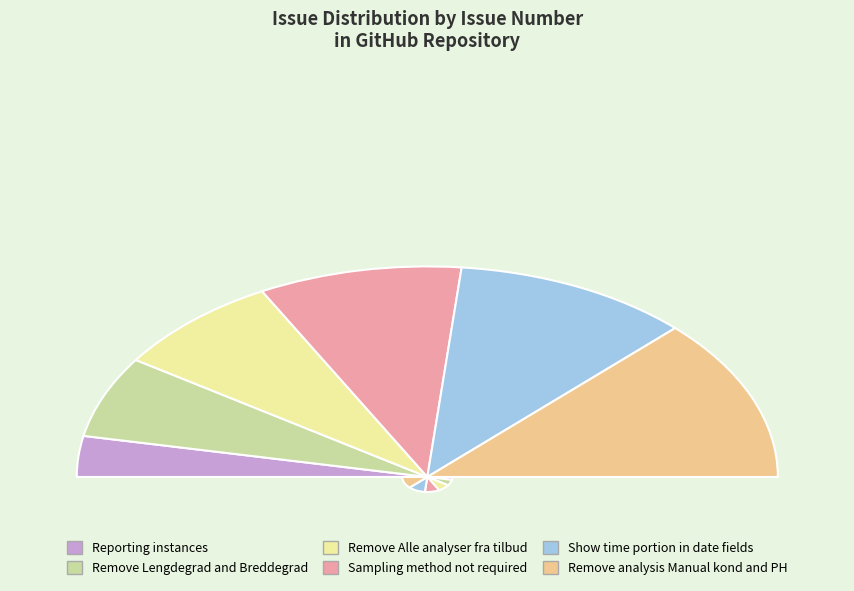

Approximately how many times larger is the value at Sampling method not required compared to Remove Lengdegrad and Breddegrad?

1.5